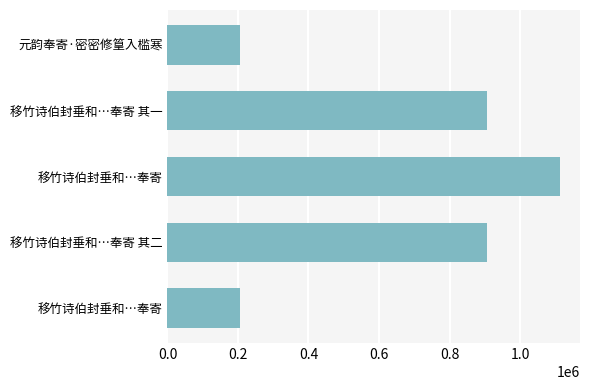

What is the greatest value displayed?

1114436